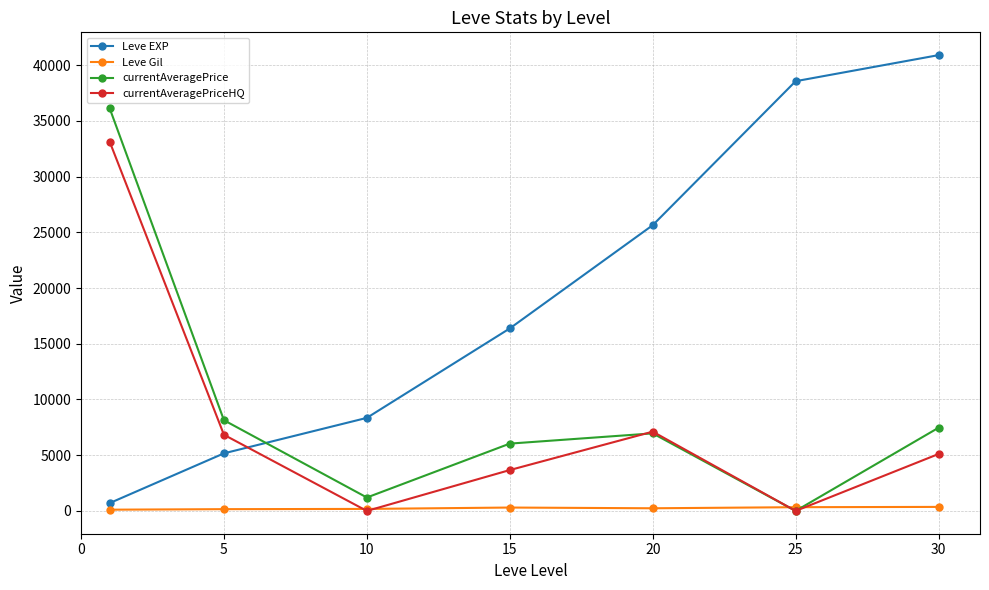

List the series in order of their peak value, lowest first.

Leve Gil, currentAveragePriceHQ, currentAveragePrice, Leve EXP